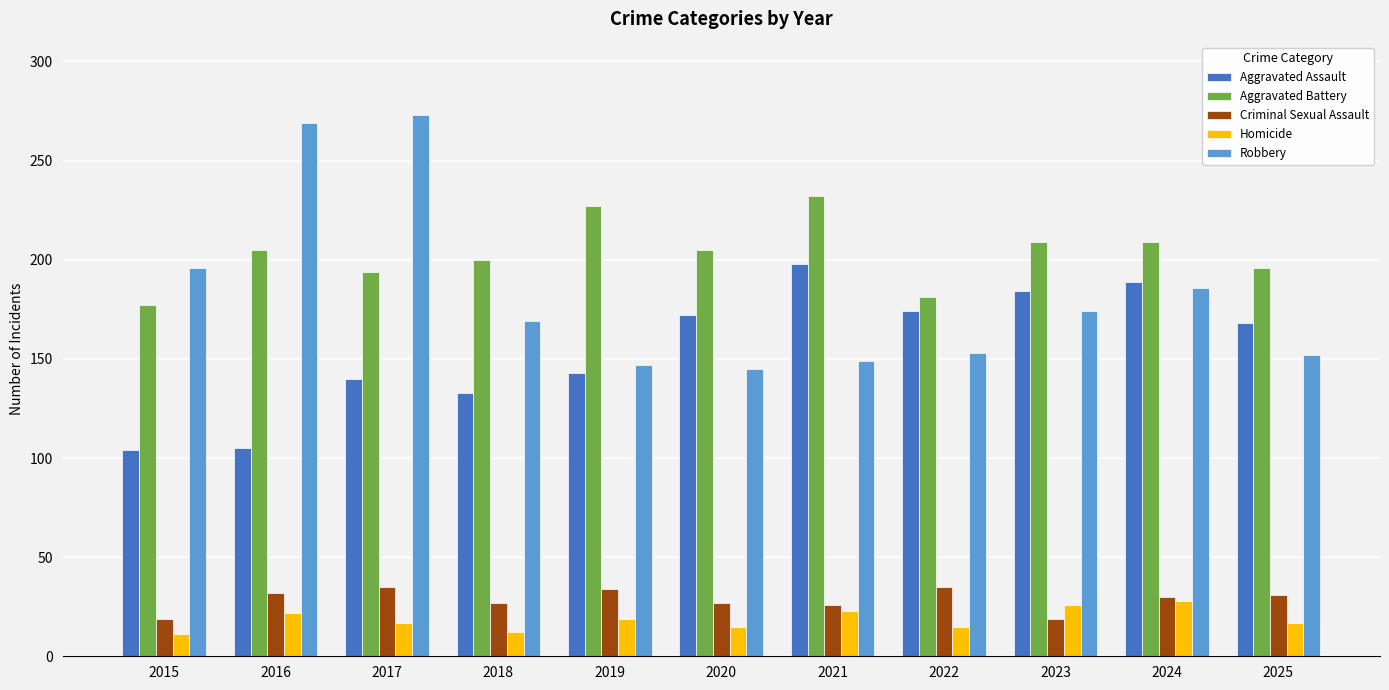

Is it true that Robbery equals 210 at 2020?

False